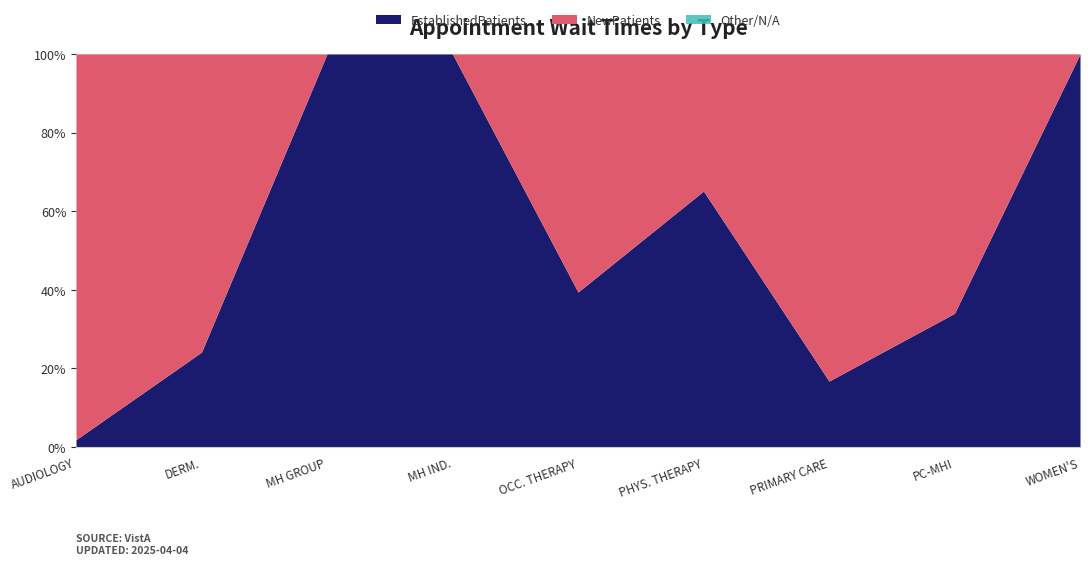

What is the sum of the NewPatients values at PRIMARY CARE and AUDIOLOGY?

29.7